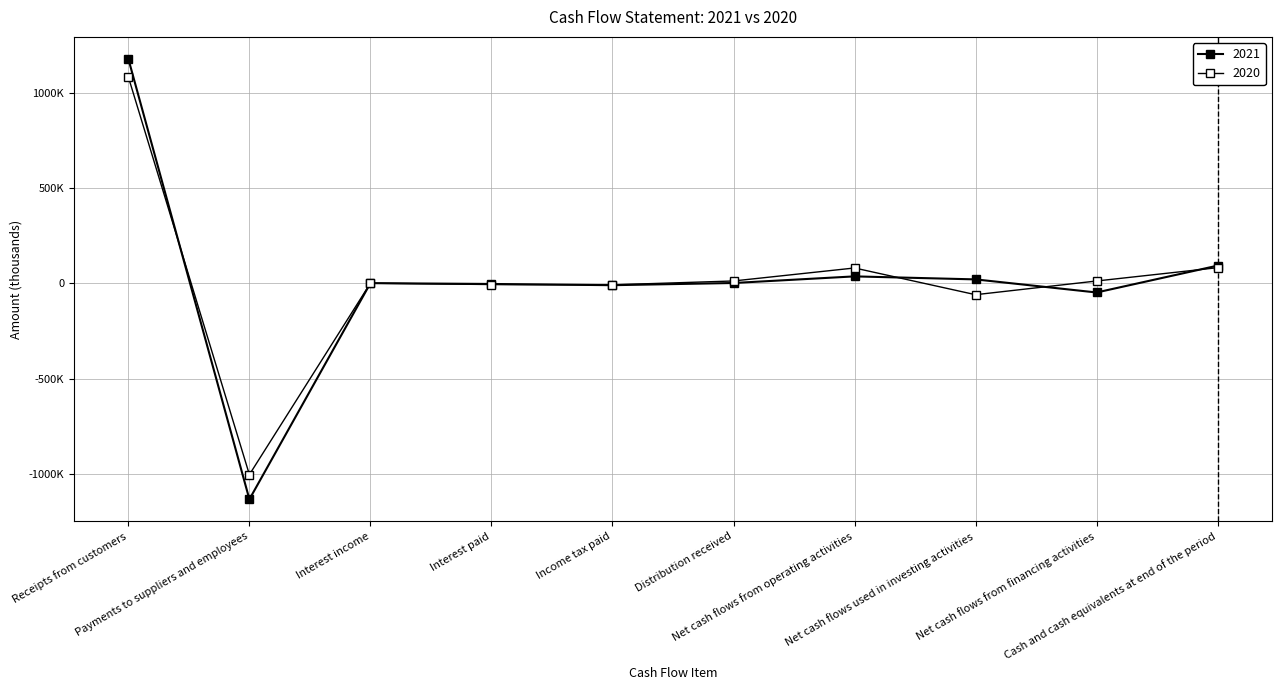

Rank the series at Net cash flows used in investing activities from highest to lowest value.

2021, 2020